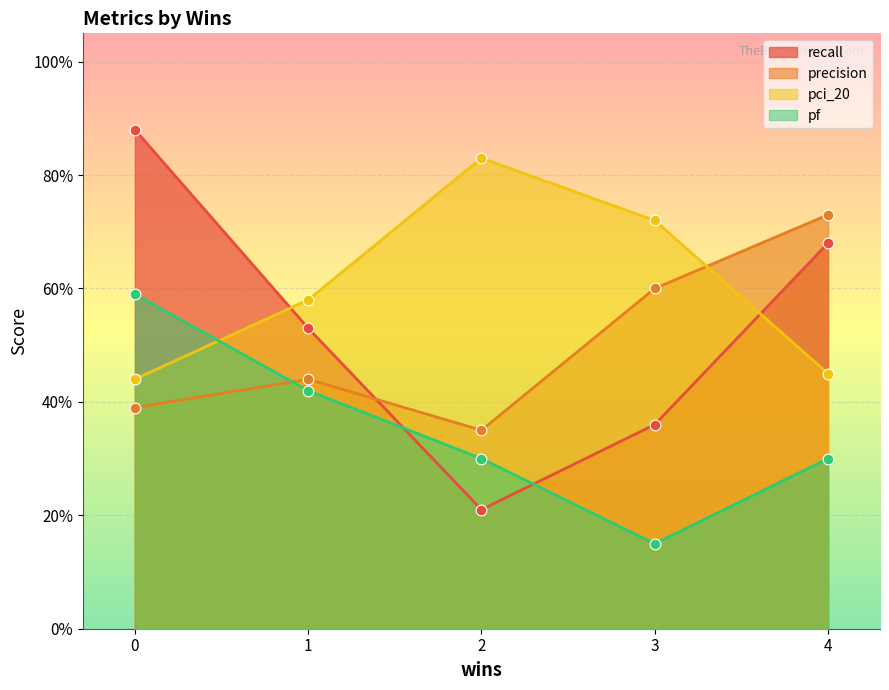

What is the total value across all series at 4?

2.2